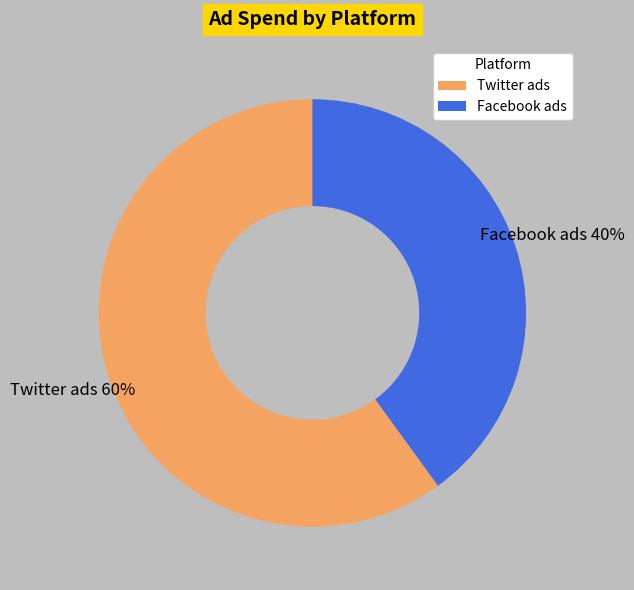

The Facebook ads slice represents 40% of the pie. True or false?

True